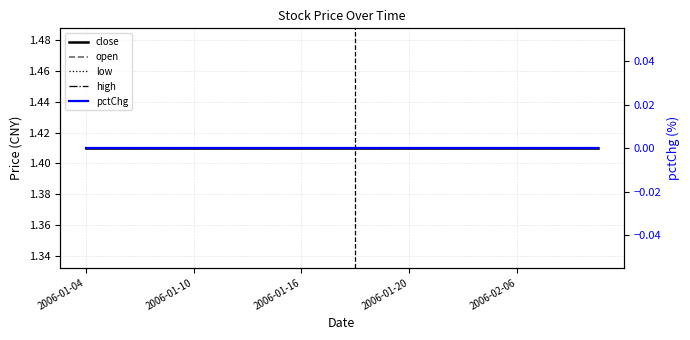

How many series are shown in this chart?

5